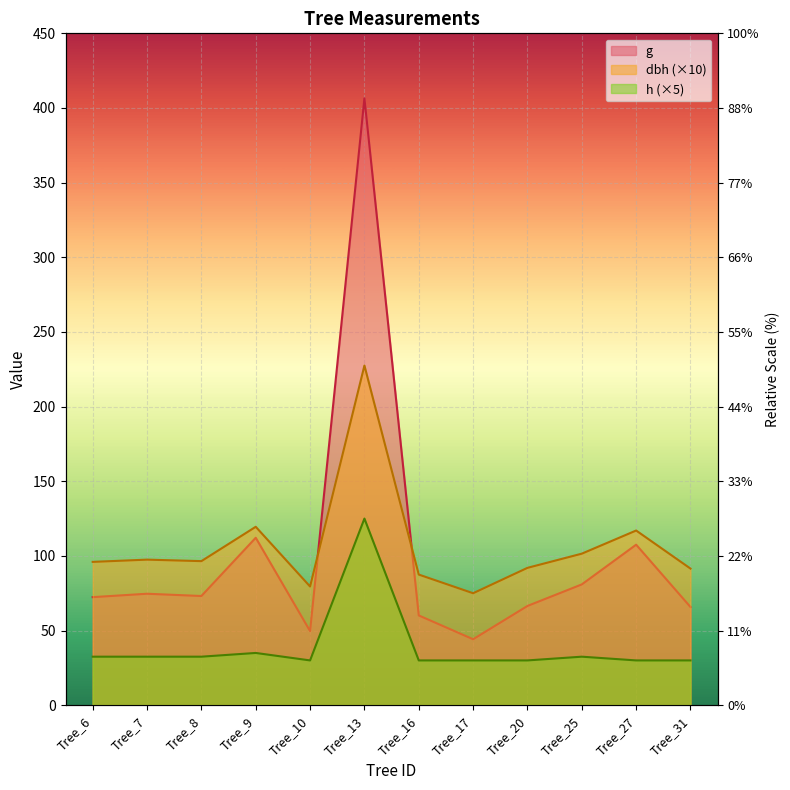

True or false: dbh and h cross at least once.

False